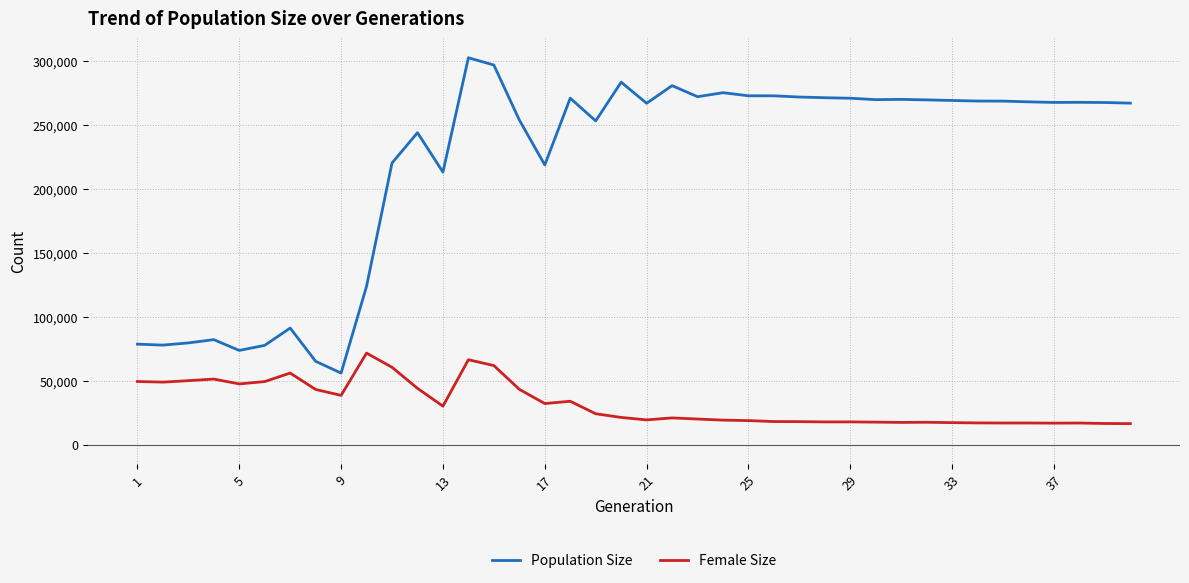

True or false: Population Size and Female Size cross at least once.

False